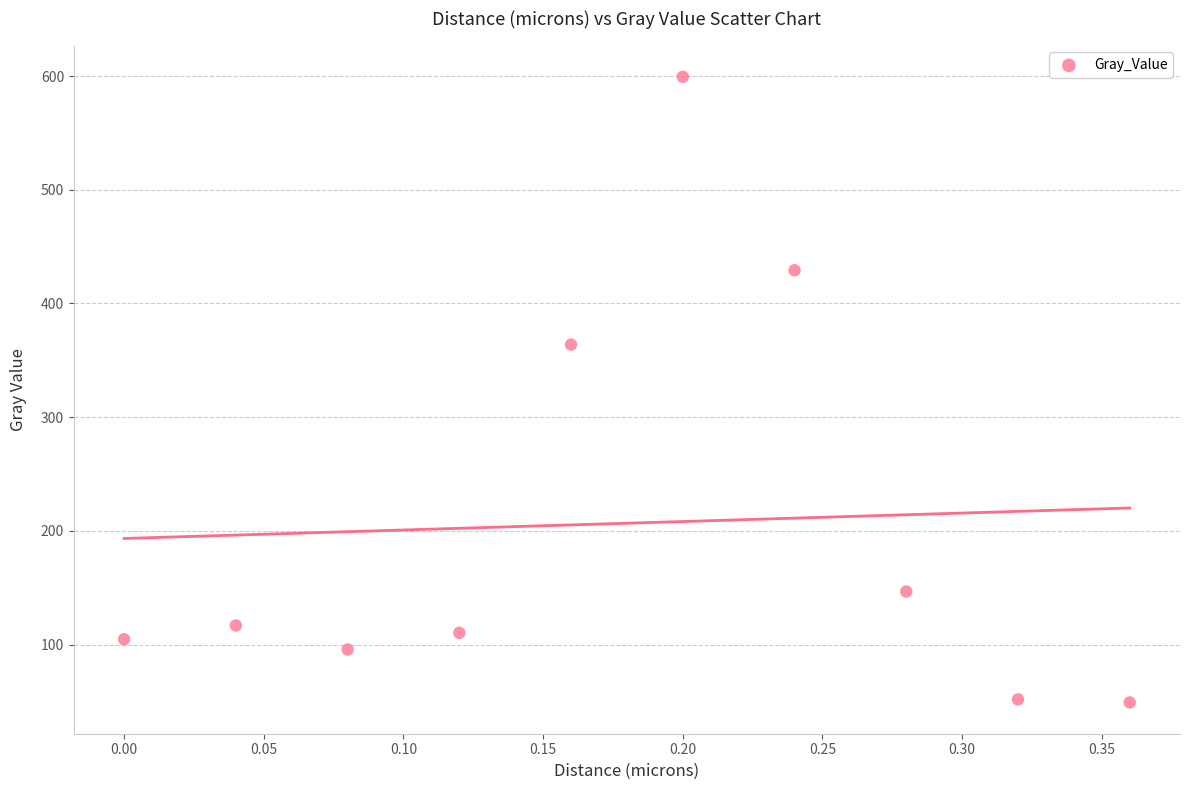

What Y value in the scatter plot is closest to 324?

363.8